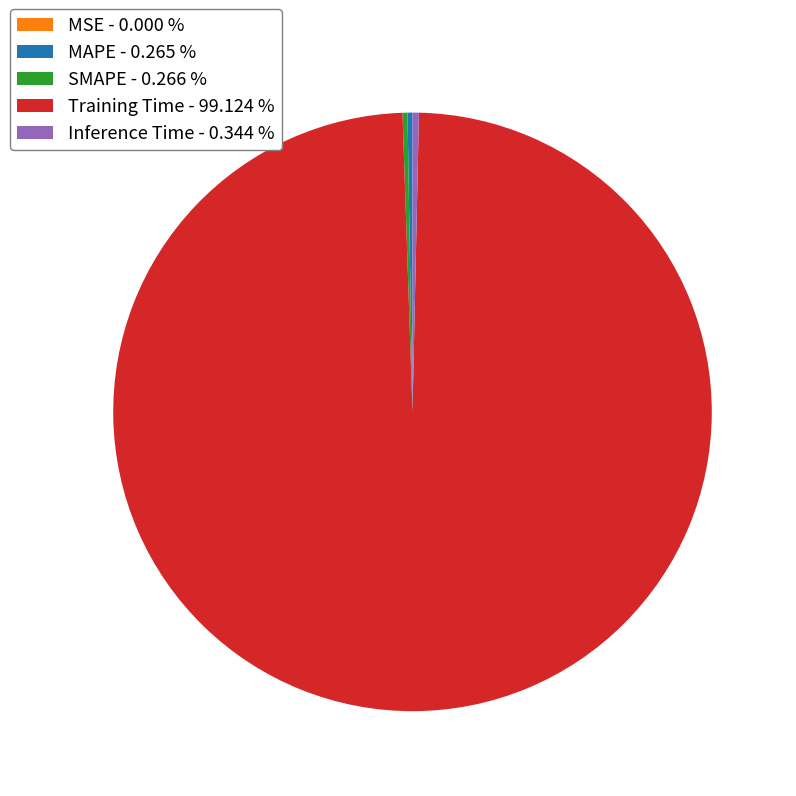

Does any single category account for the majority?

Yes